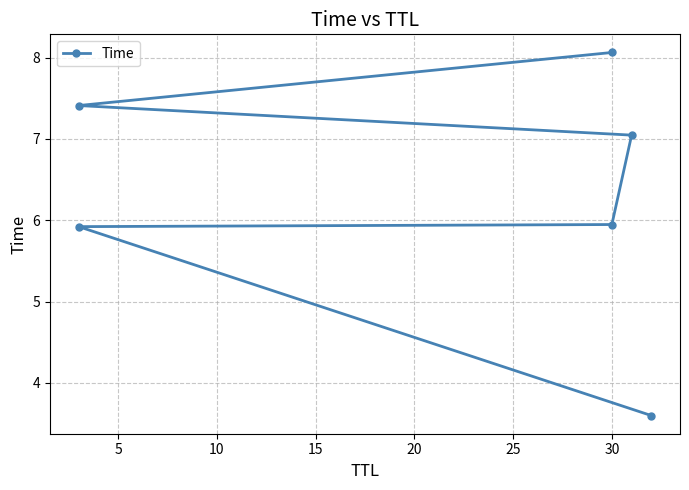

What is the ratio of the value at 15 to the value at 5?

1.2